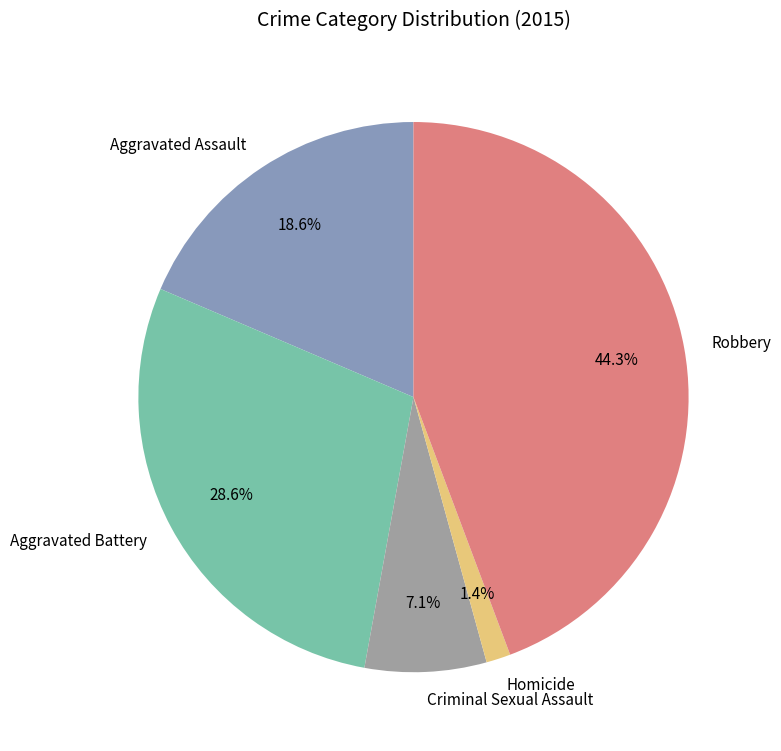

To the nearest percent, what is the average slice percentage?

20%